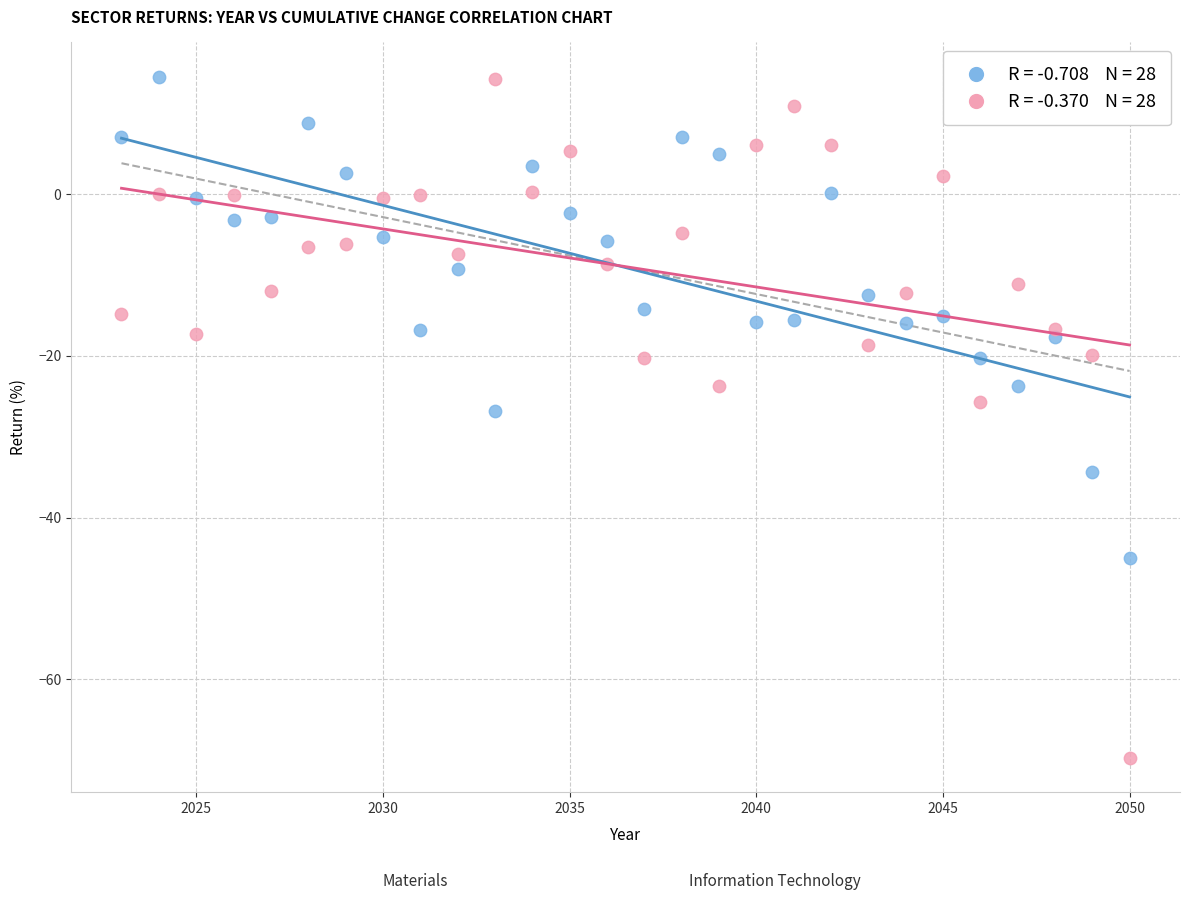

Across all data points, what is the range of Y values (max minus min)?

84.4